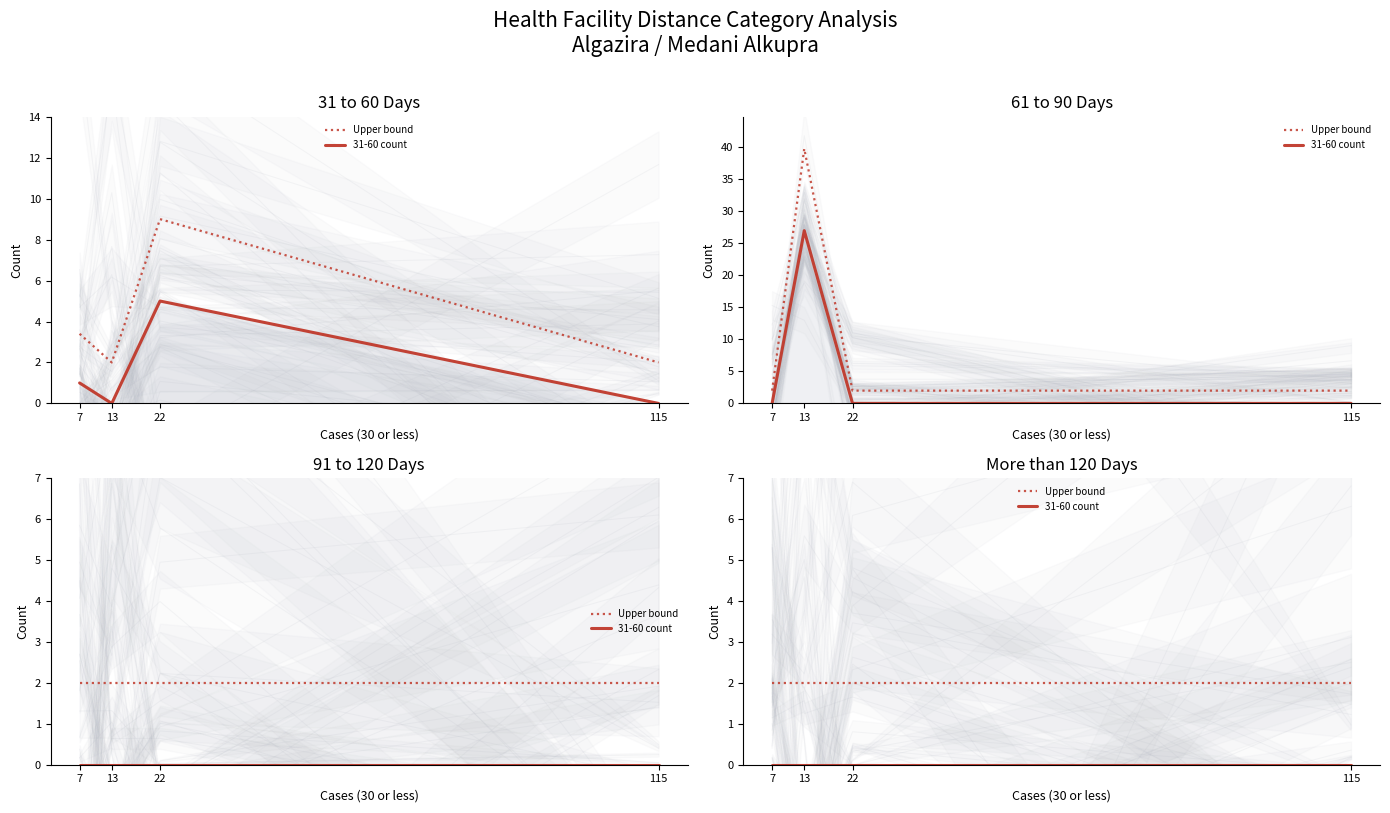

The value of Upper bound at 7 is 2. True or false?

True